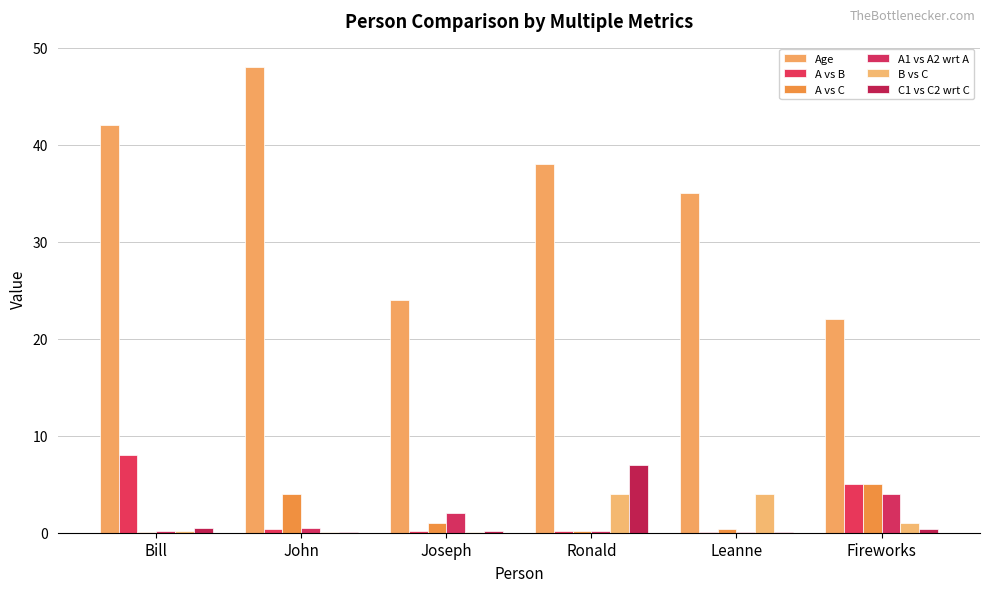

Is it true that C1 vs C2 wrt C equals 0.1 at Joseph?

True